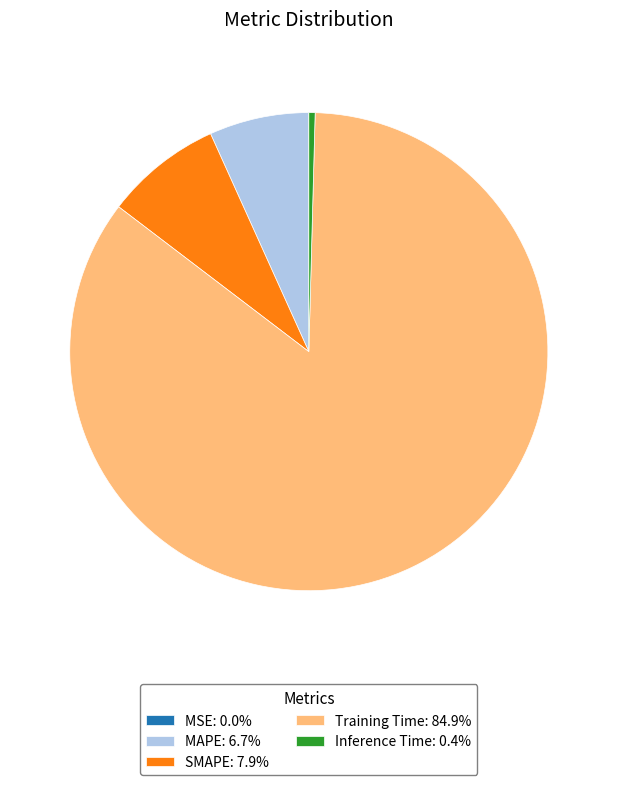

Do MAPE: 6.7% and Inference Time: 0.4% together represent more than half of the pie?

No